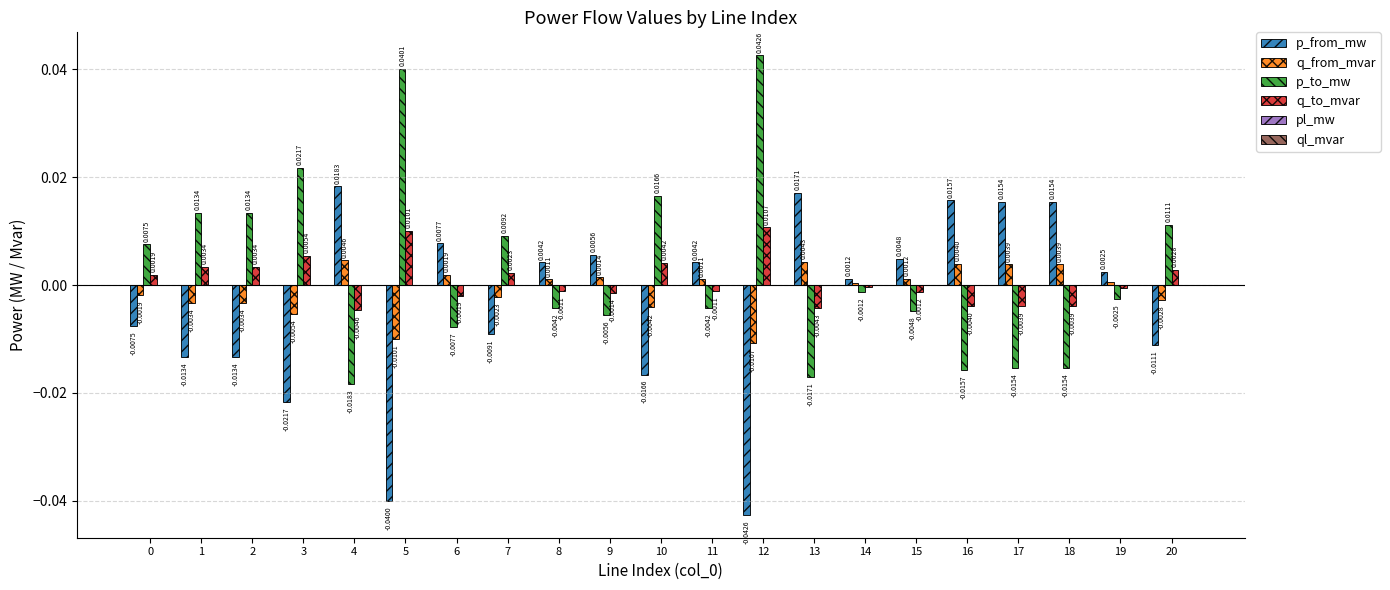

Which series has the largest total across all categories?

p_to_mw